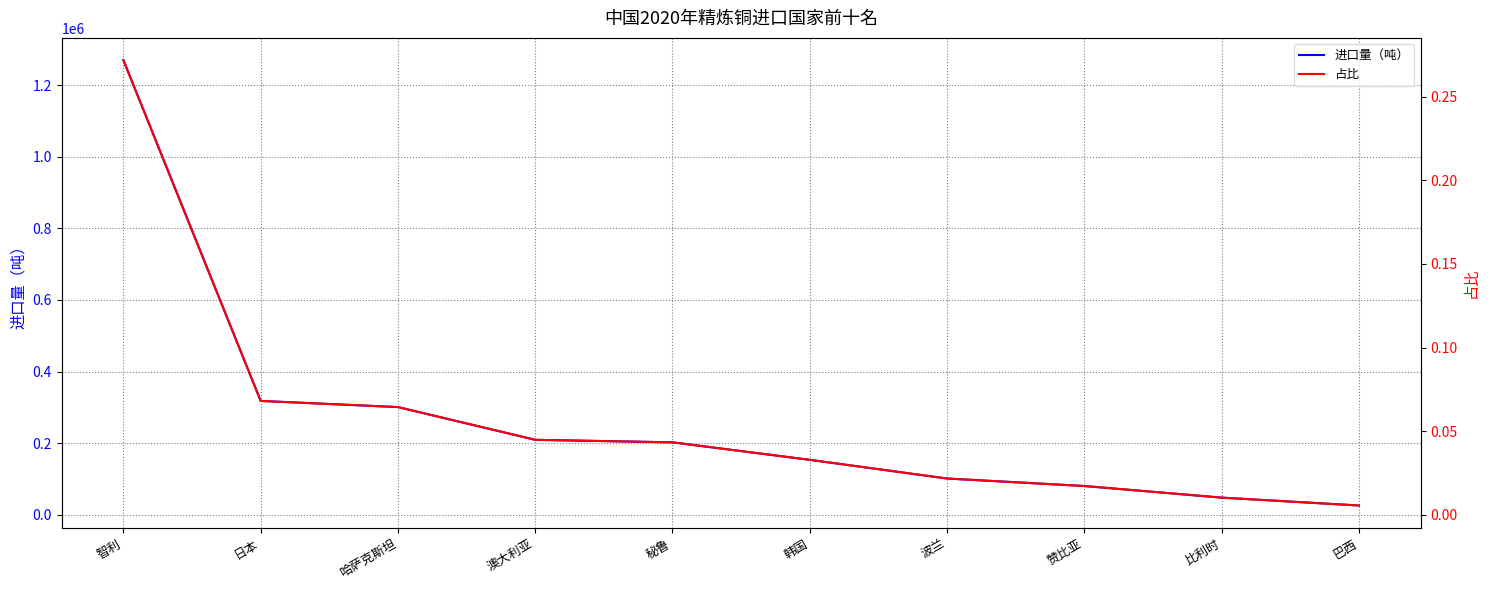

What is the difference between the highest and lowest values at 日本?

318042.3